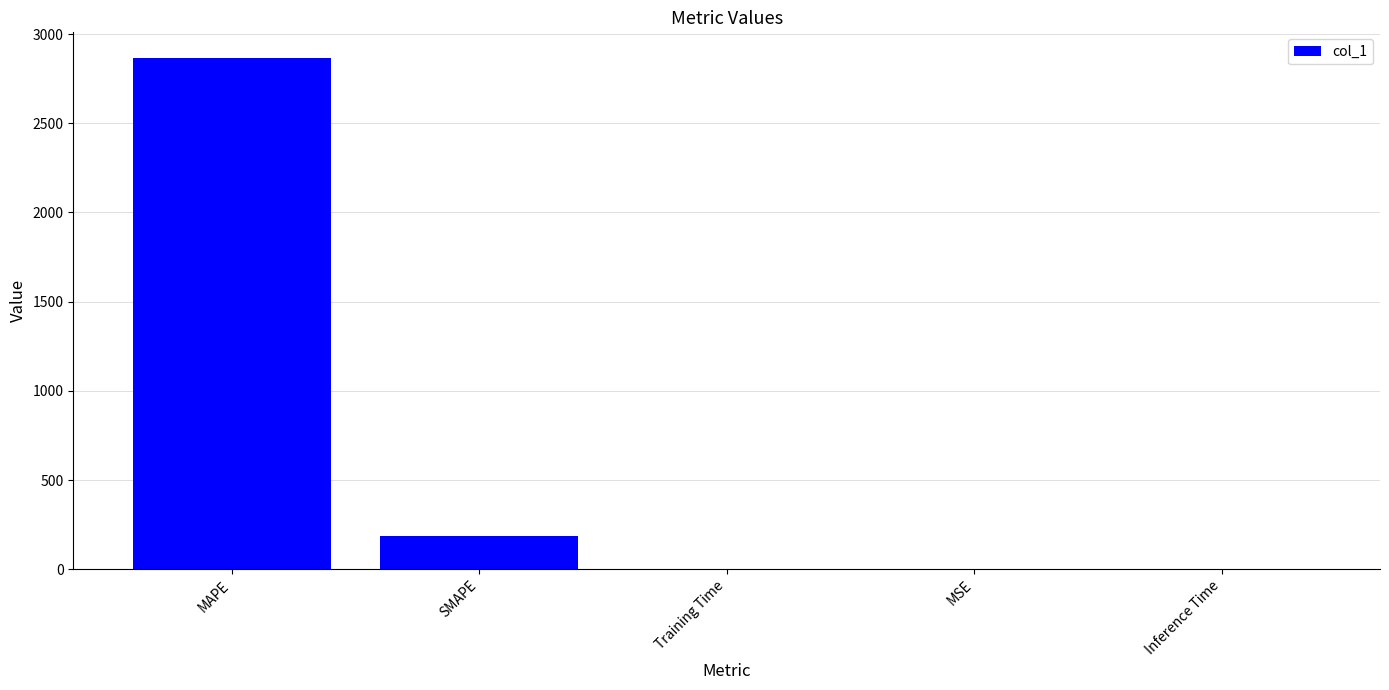

What is the sum of all values?

3053.2